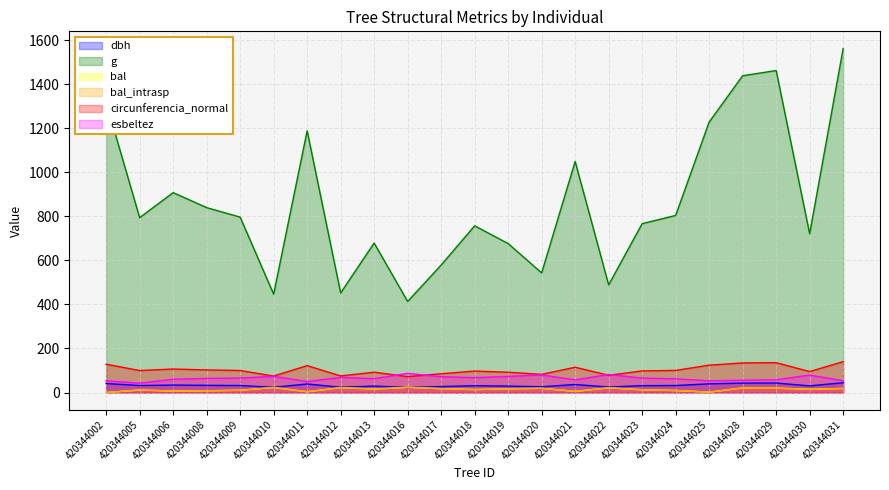

True or false: bal_intrasp and bal intersect in this chart.

False